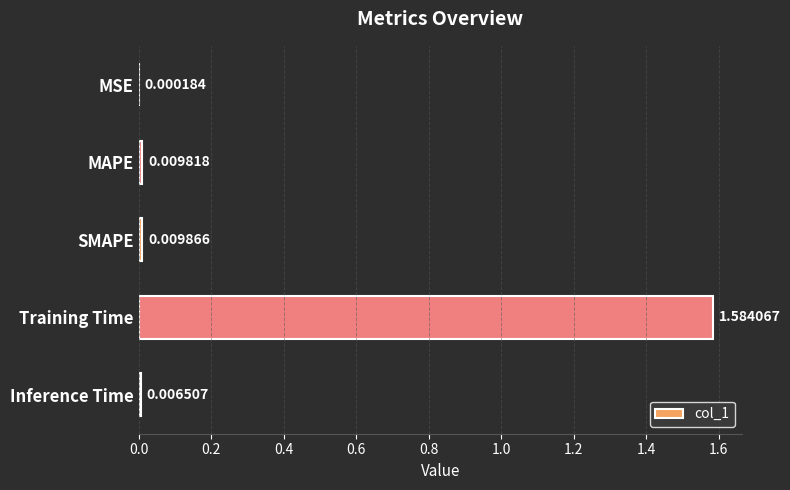

At which category does the chart reach its peak across all series?

Training Time